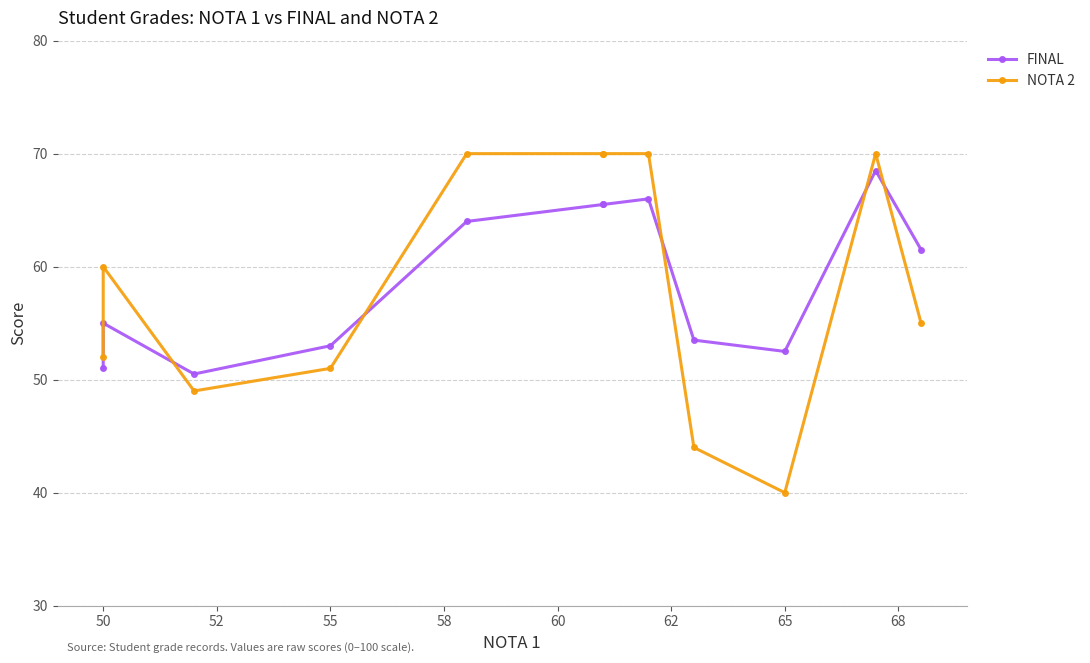

What are all the series names shown in the legend?

FINAL, NOTA 2